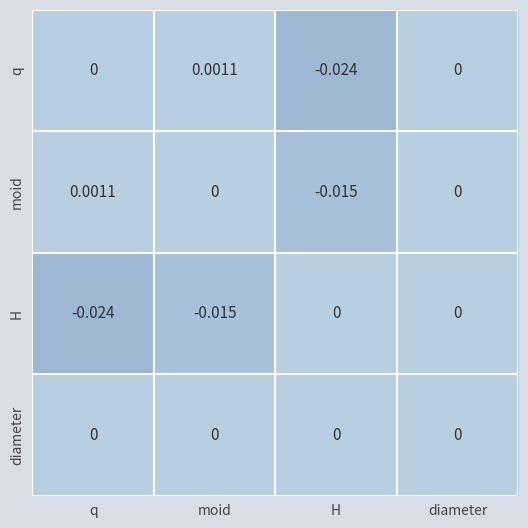

Which series has the largest range (max minus min)?

q